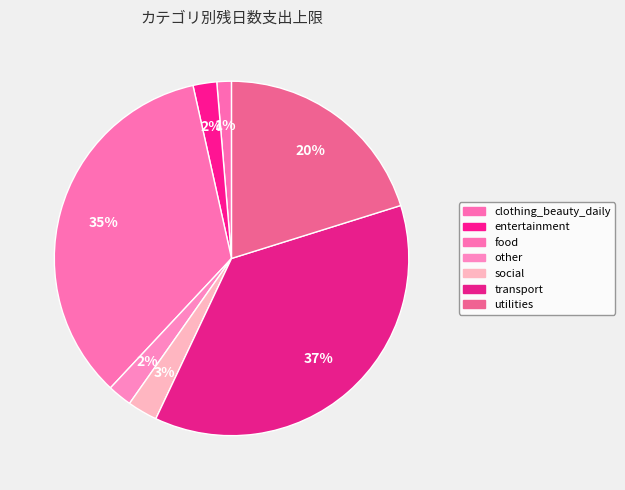

Count the number of slices in the pie.

7